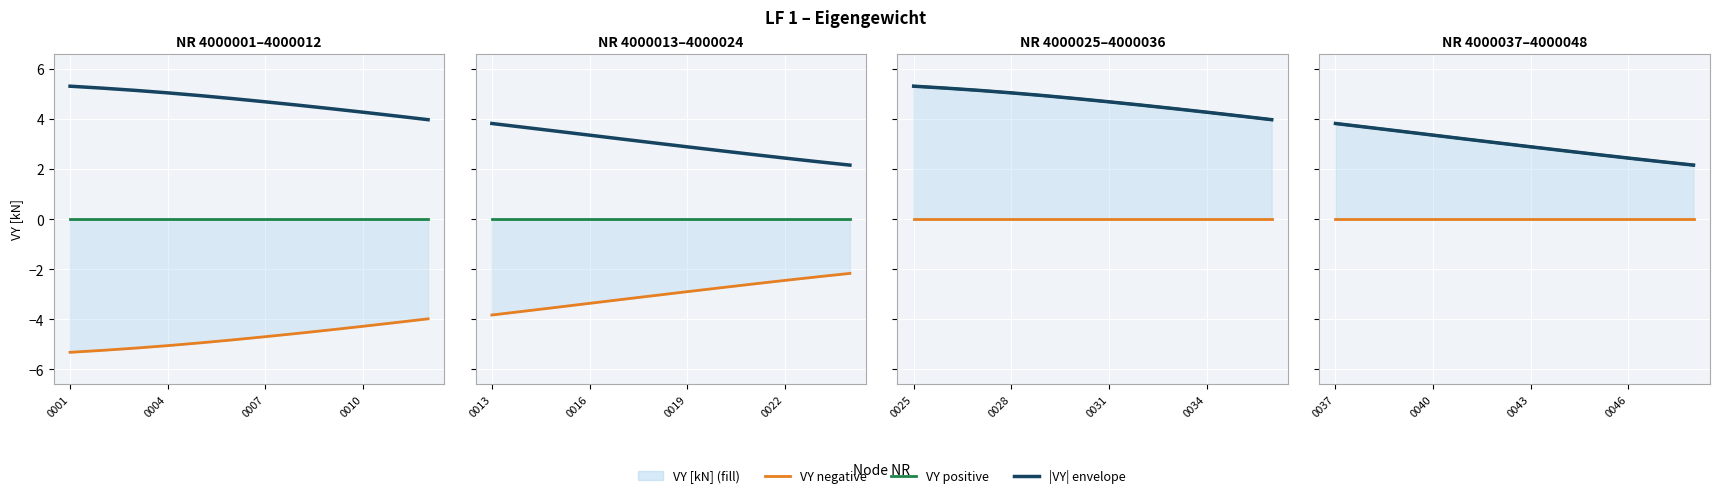

How many lines are shown in the chart?

3